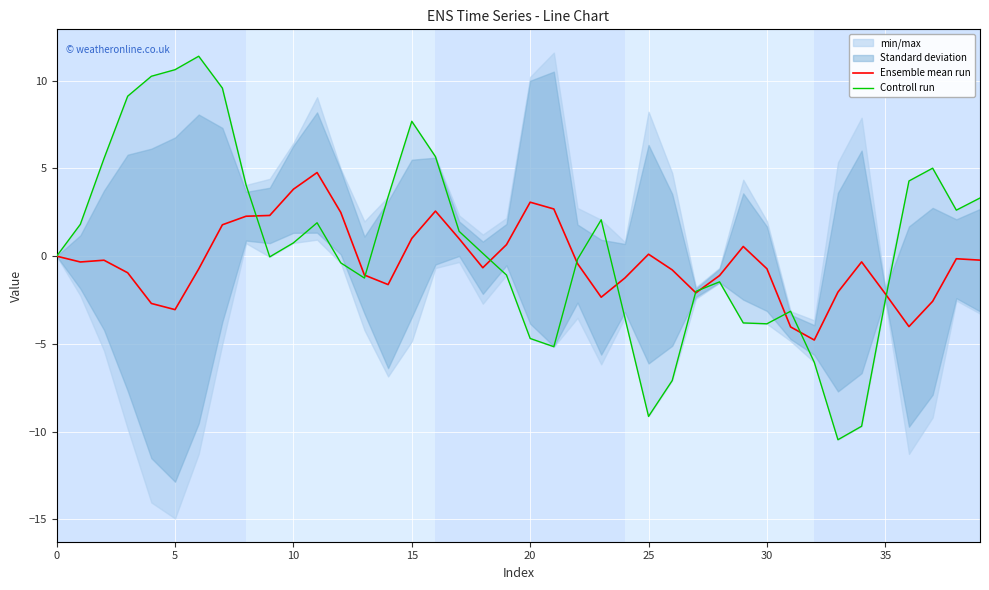

List the series in order of their peak value, highest first.

Controll run, Ensemble mean run